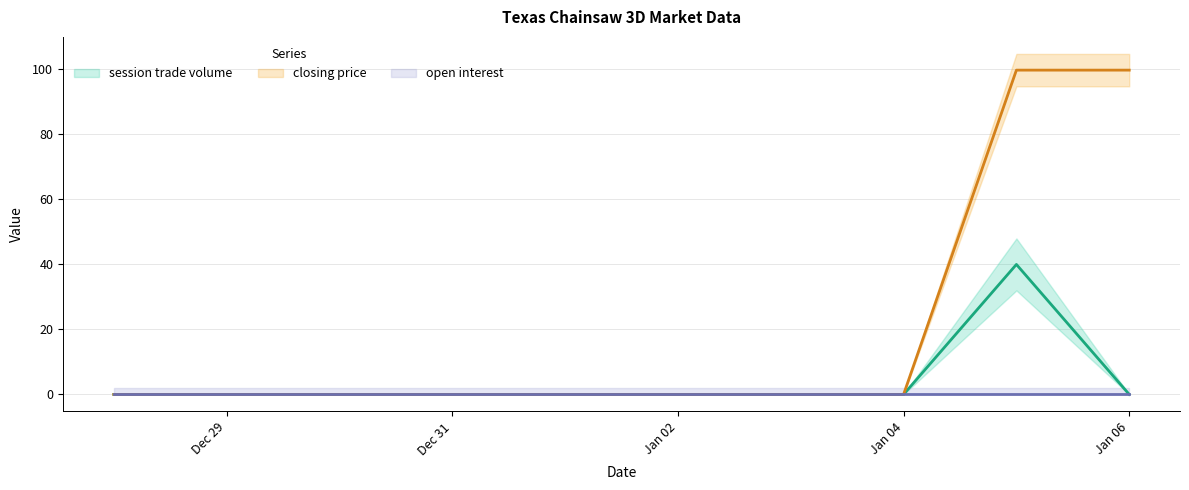

Is it true that session trade volume equals -20.2 at 2013-01-01?

False